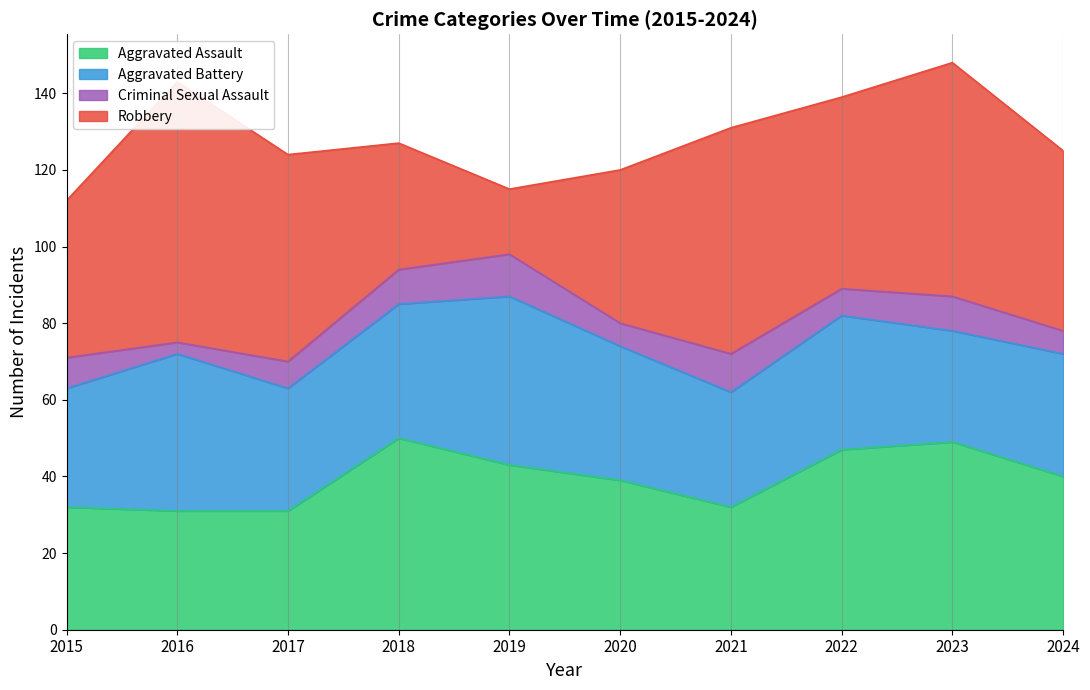

Reading left to right, transcribe all the data shown in this chart.

Aggravated Assault: 2015=32	2016=31	2017=31	2018=50	2019=43	2020=39	2021=32	2022=47	2023=49	2024=40
Aggravated Battery: 2015=31	2016=41	2017=32	2018=35	2019=44	2020=35	2021=30	2022=35	2023=29	2024=32
Criminal Sexual Assault: 2015=8	2016=3	2017=7	2018=9	2019=11	2020=6	2021=10	2022=7	2023=9	2024=6
Robbery: 2015=41	2016=68	2017=54	2018=33	2019=17	2020=40	2021=59	2022=50	2023=61	2024=47